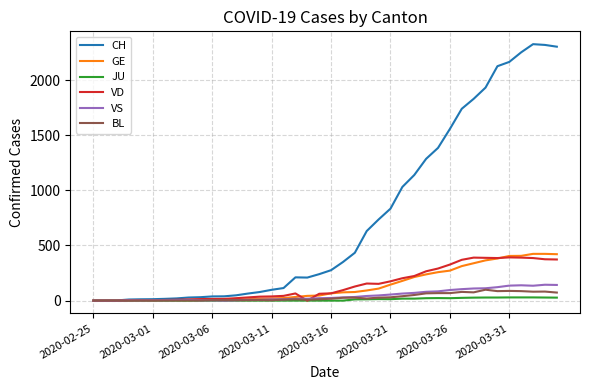

Is this an area chart (filled region under the line)?

No